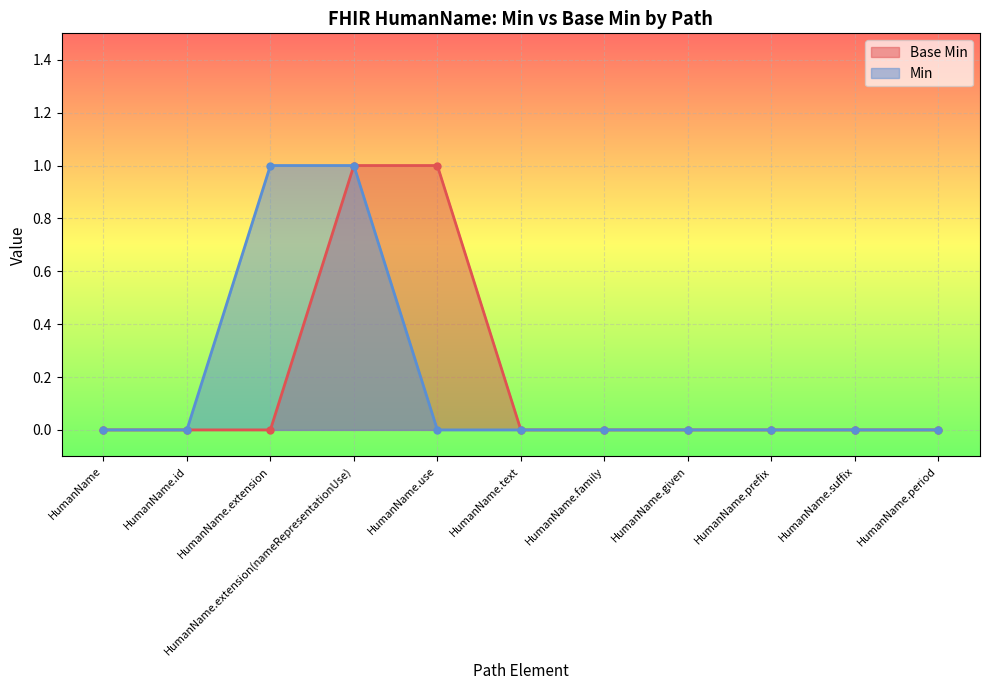

Which series has the largest total across all categories?

Base Min